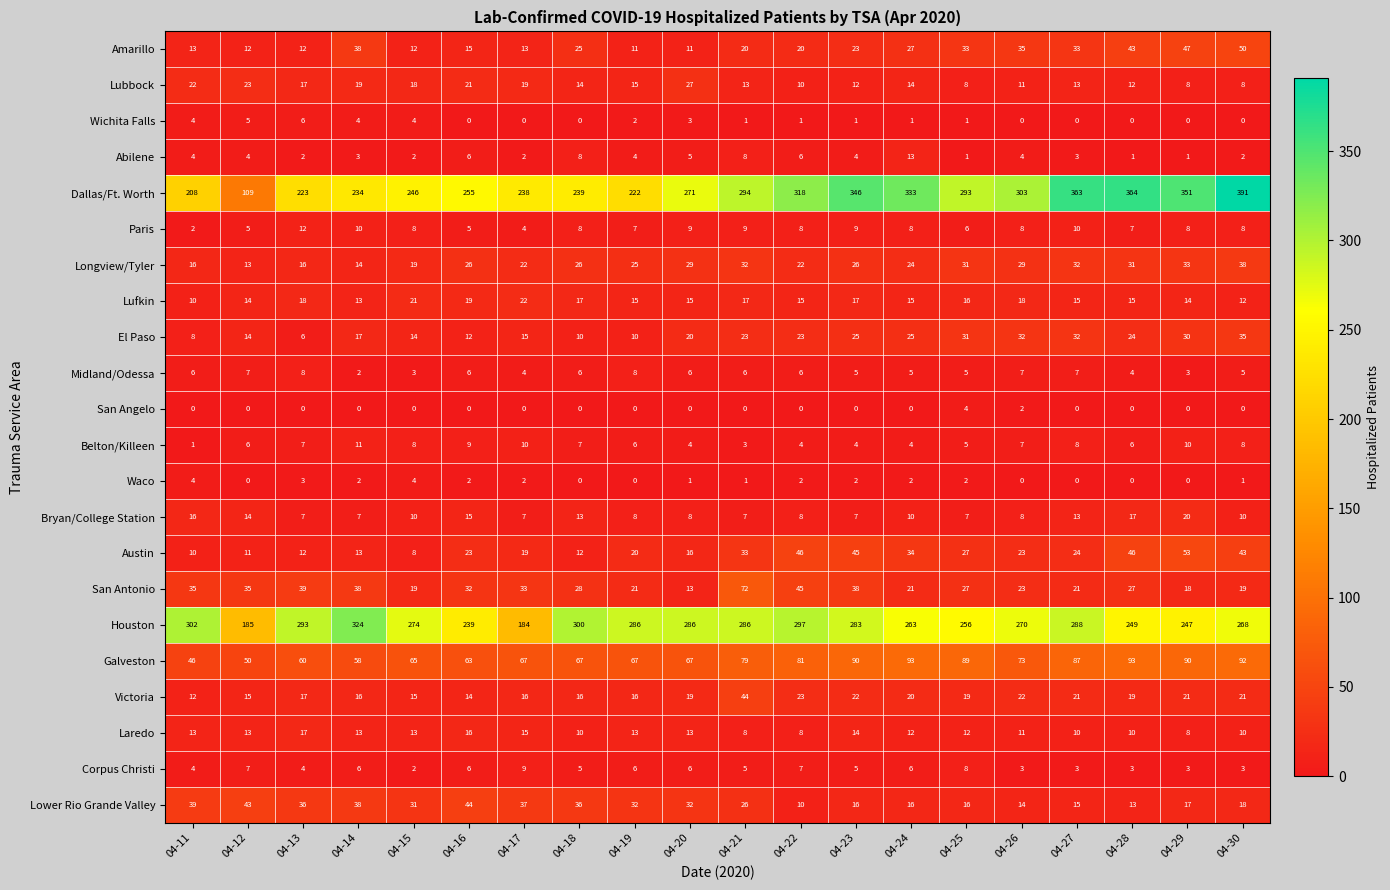

Which category has the highest value in the Lower Rio Grande Valley series?

04-16